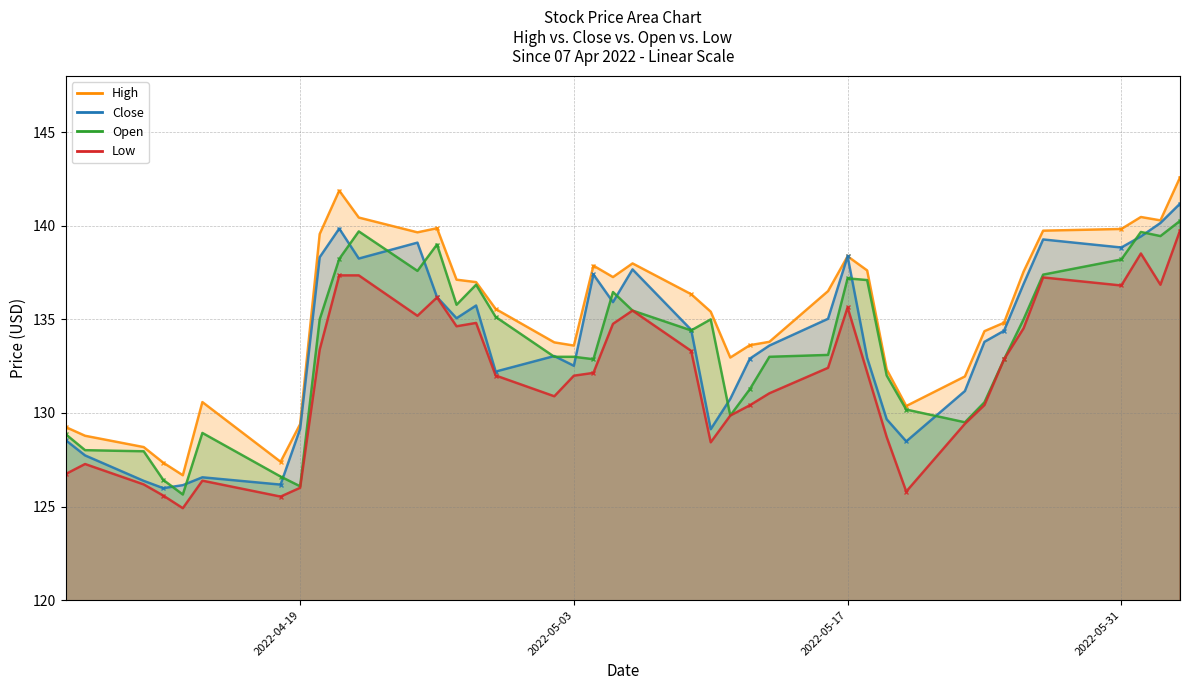

The value of High at 2022-05-03 is 71.4. True or false?

False